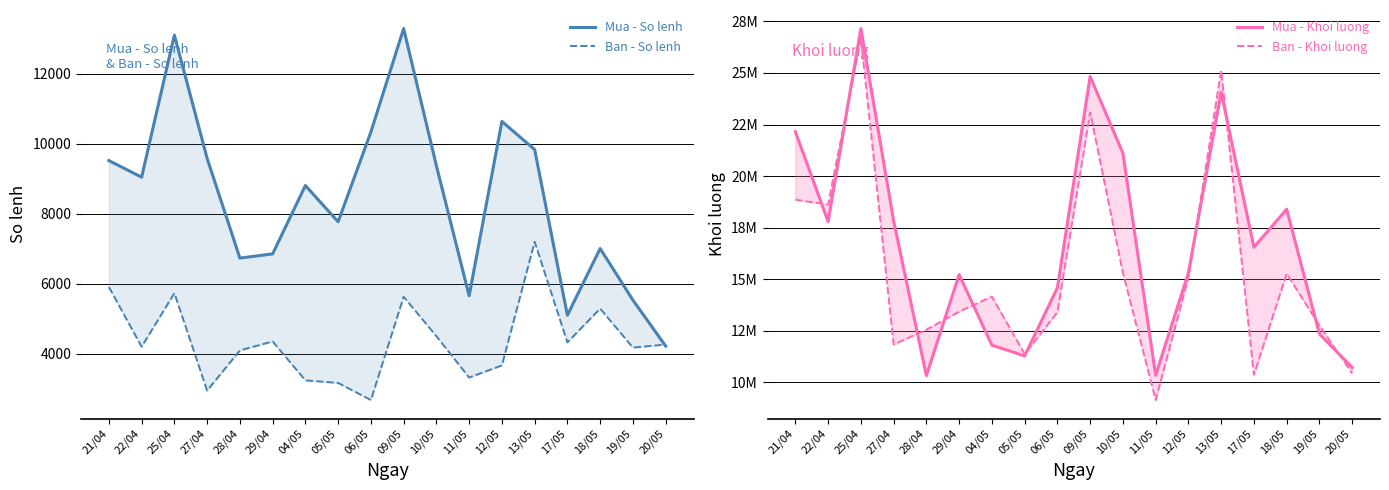

How many series are shown in this chart?

4